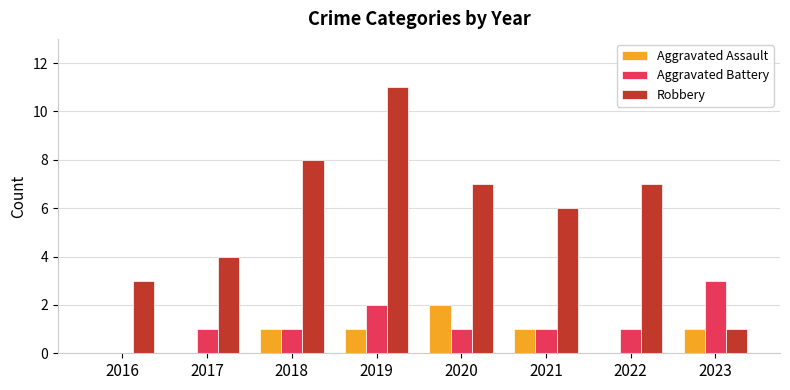

What are all the series names shown in the legend?

Aggravated Assault, Aggravated Battery, Robbery